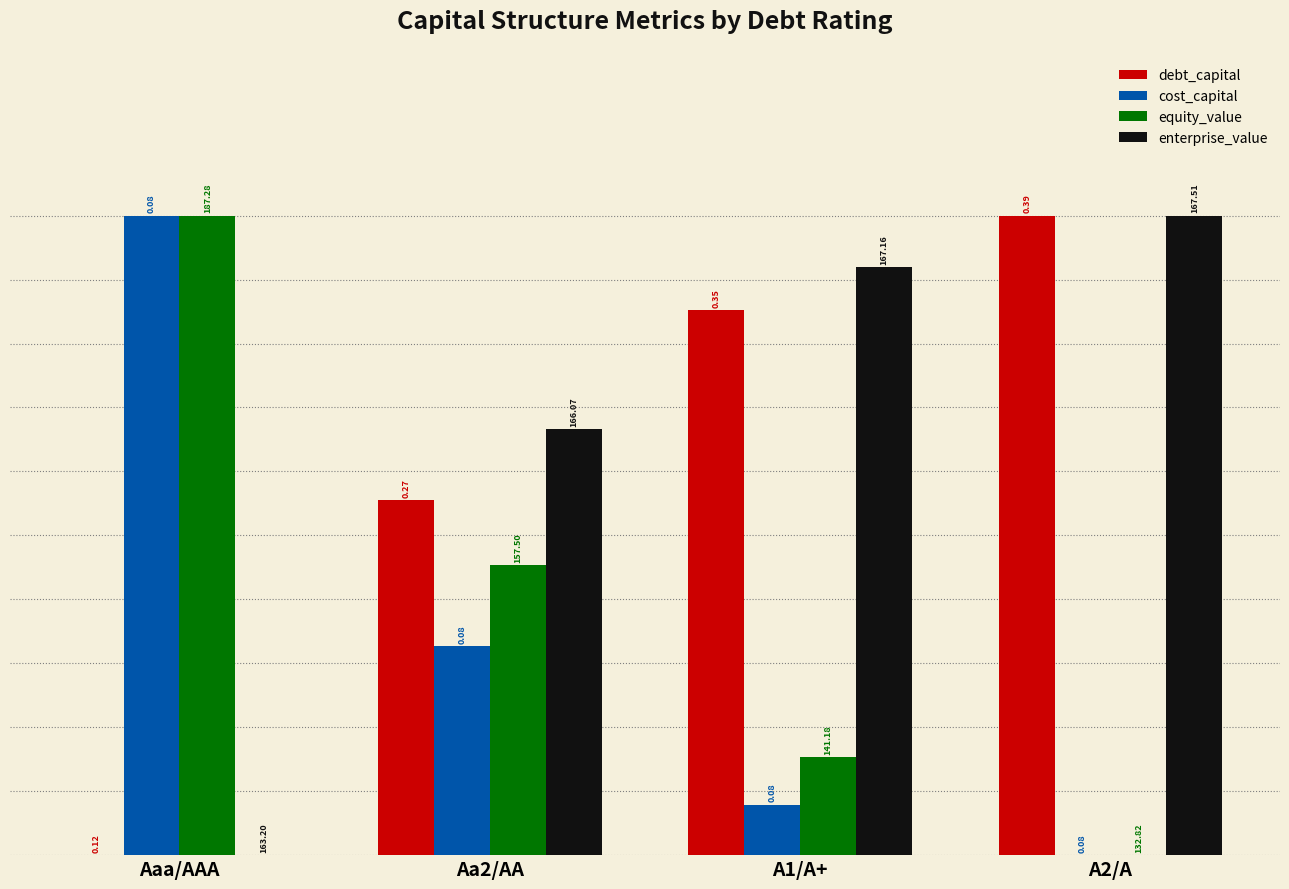

What are all the series names shown in the legend?

debt_capital, cost_capital, equity_value, enterprise_value